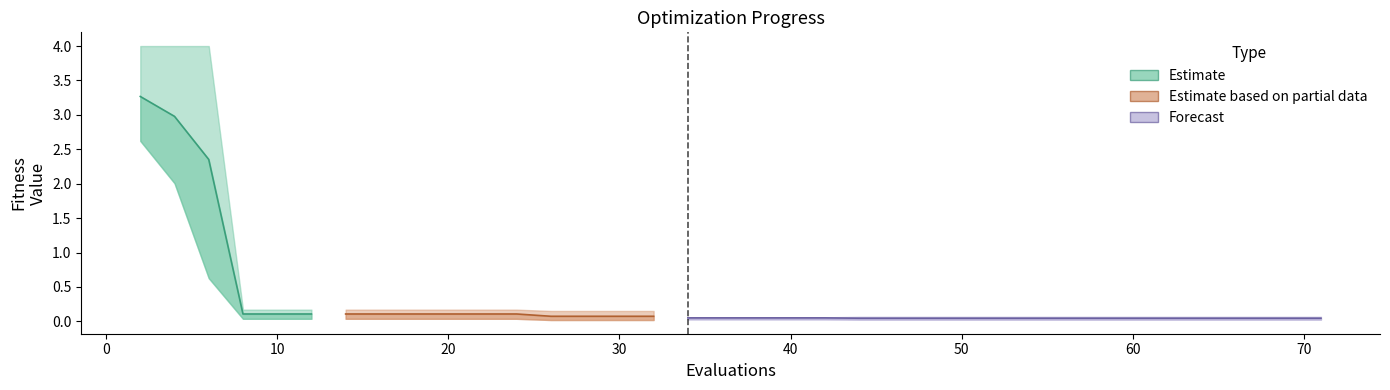

At how many categories does at least one series exceed 1?

3